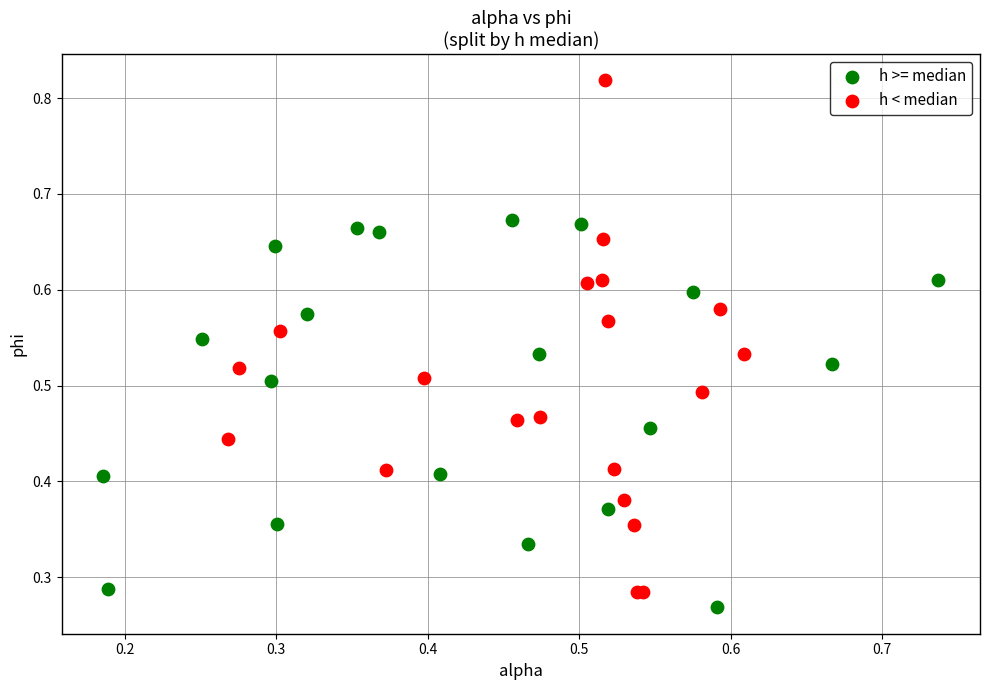

Which series has the widest spread of Y values?

h < median